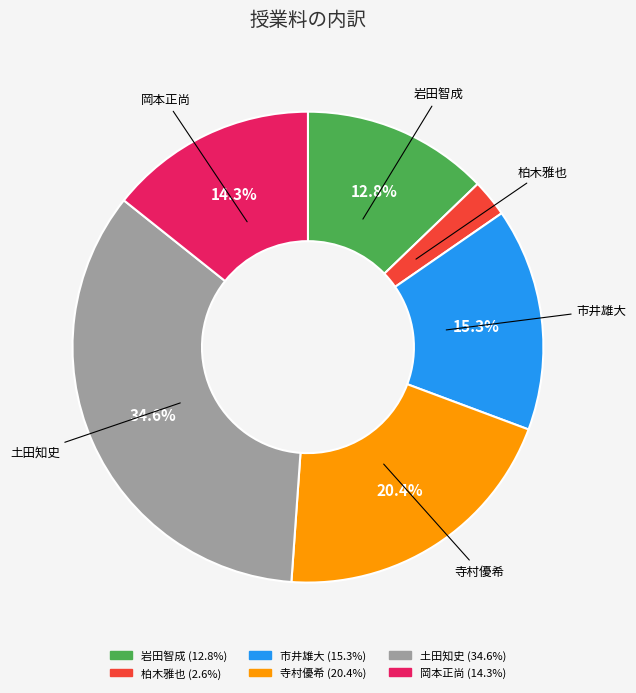

Is there a majority slice in this chart?

No